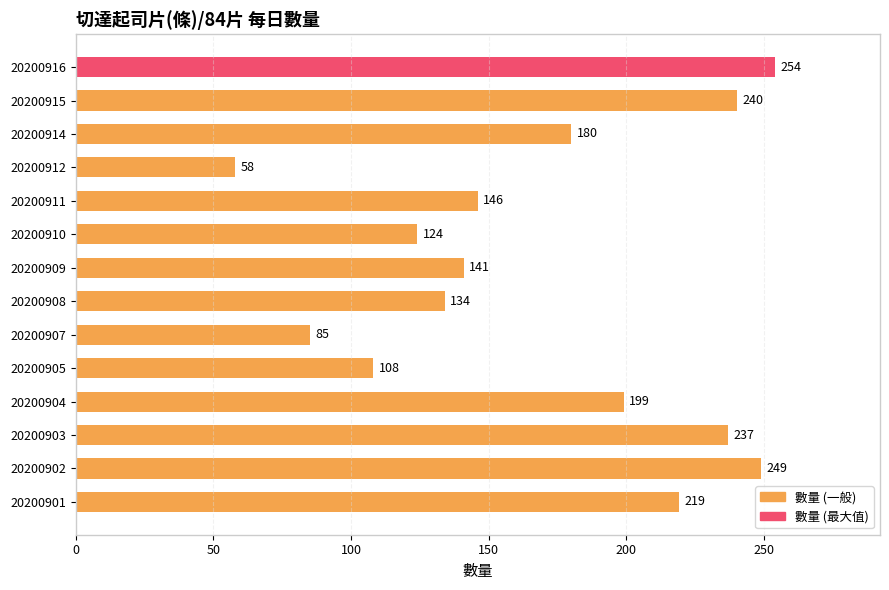

How many categories are shown in the chart?

14